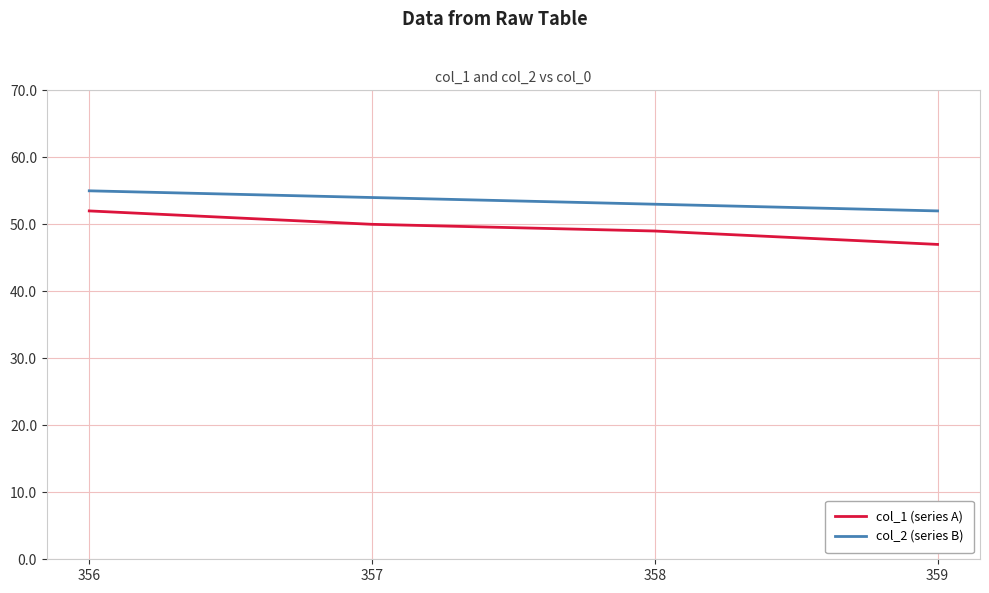

The col_2 (series B) series shows 52 at 359. True or false?

True